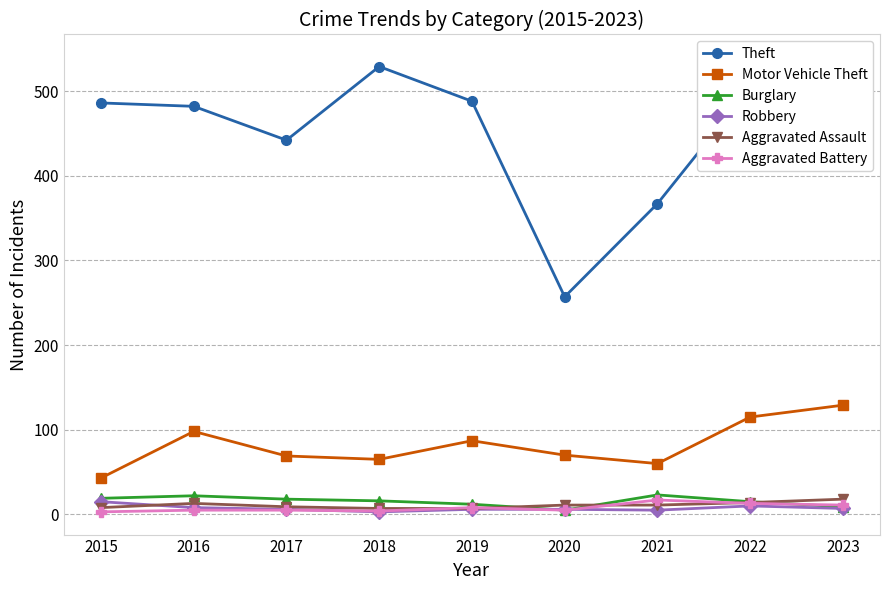

At which label does Burglary first exceed 16?

2015